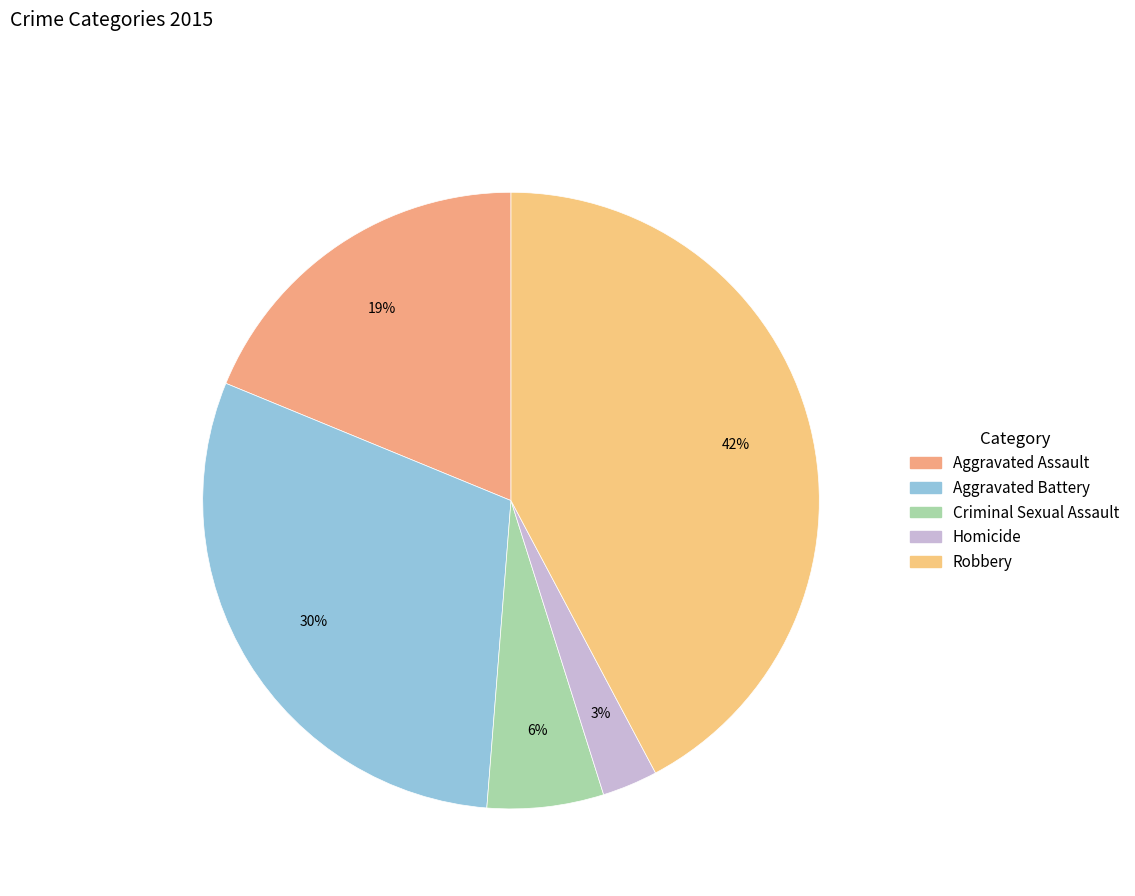

What percentage is the Aggravated Assault slice, to the nearest percent?

19%